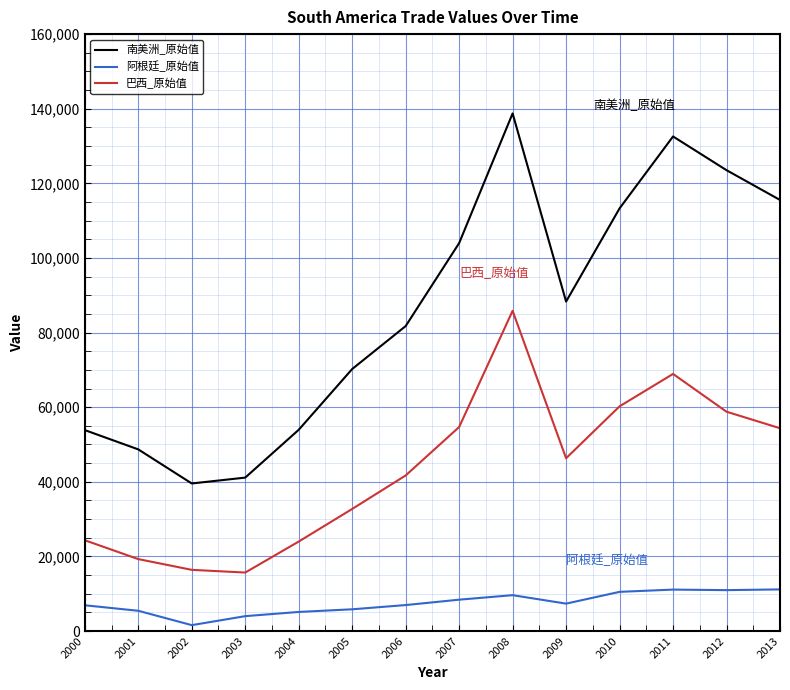

What is the difference between the maximum and minimum values in the 南美洲_原始值 series?

99192